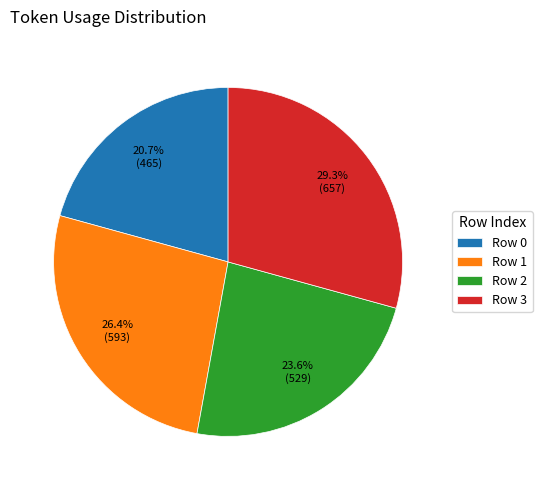

What percentage do Row 1 and Row 3 together represent?

55.7%